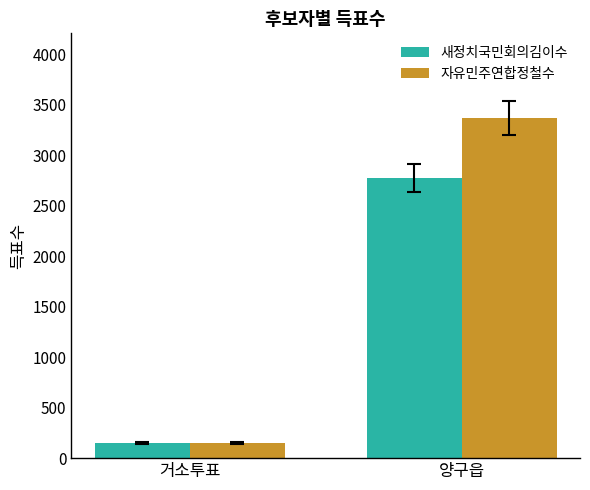

What is the maximum value for 자유민주연합정철수?

3364